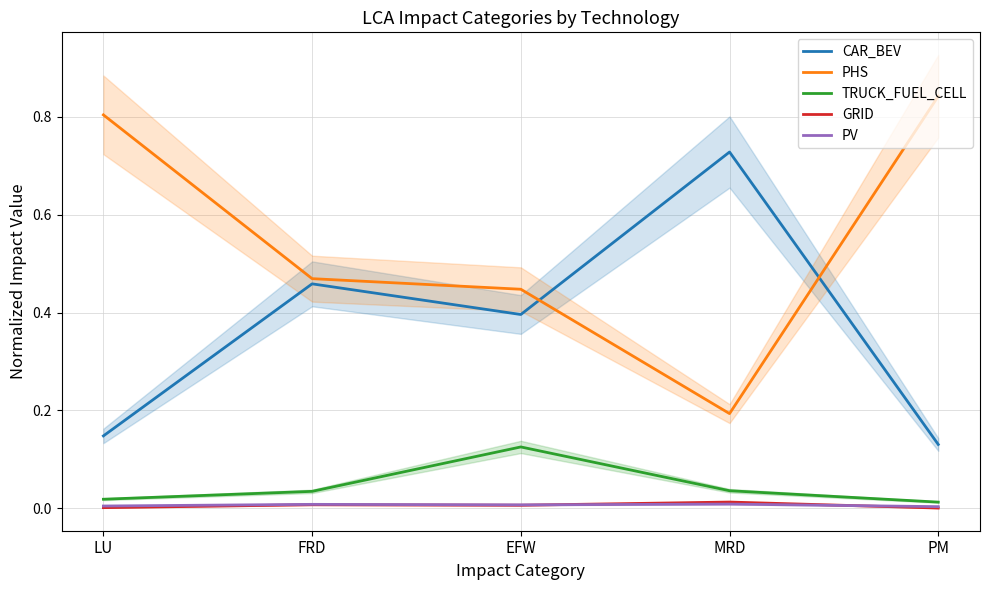

Between EFW and PM, which series saw the biggest shift?

PHS